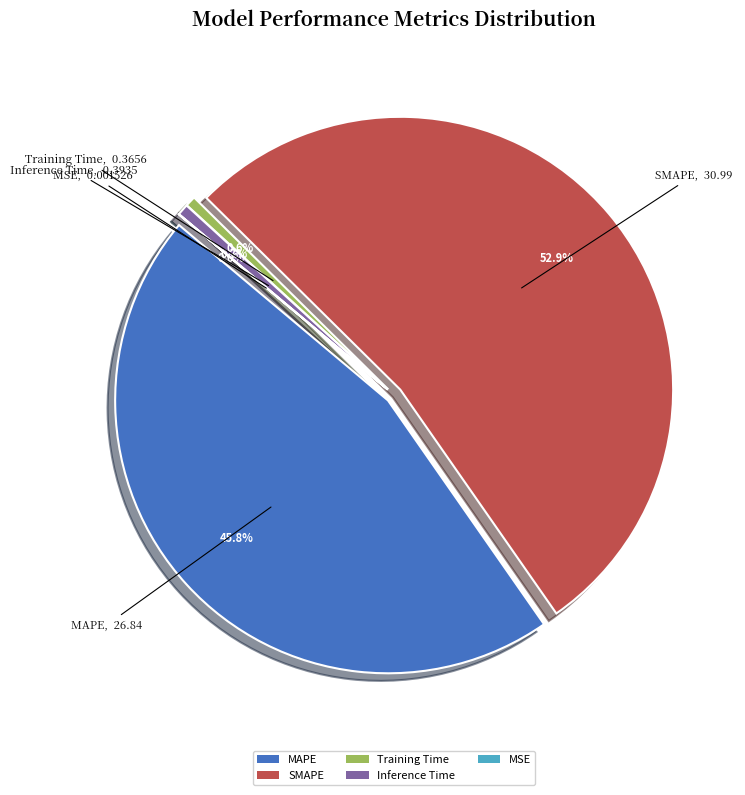

What percentage is NOT represented by Inference Time?

99.3%